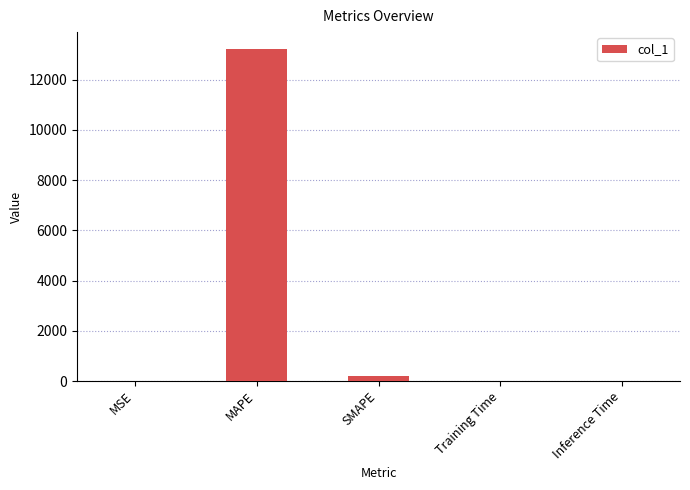

The value at MAPE is 4346.0. True or false?

False